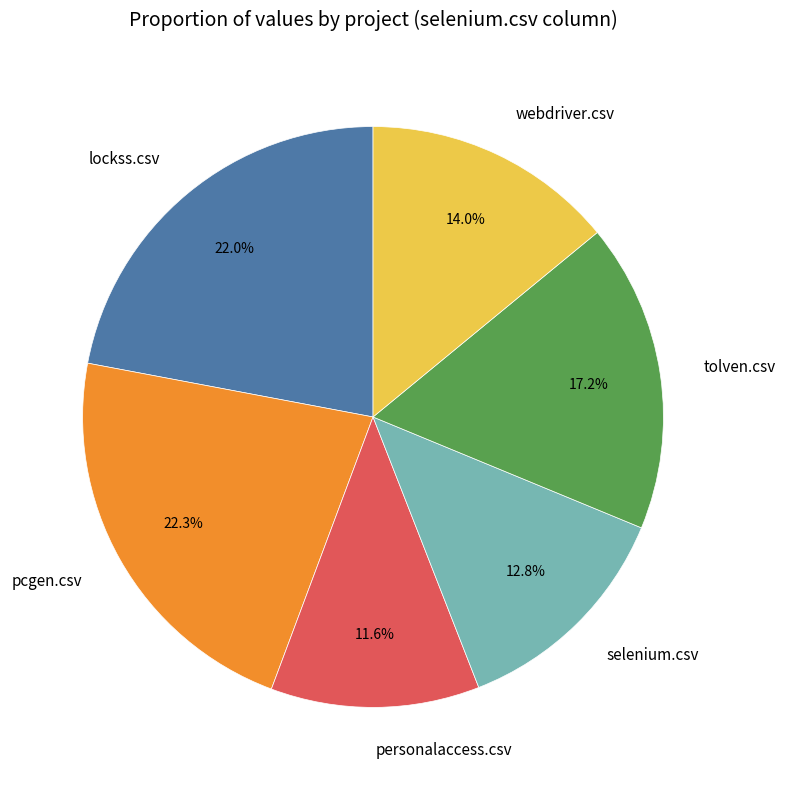

What percentage is the personalaccess.csv slice, to the nearest percent?

12%